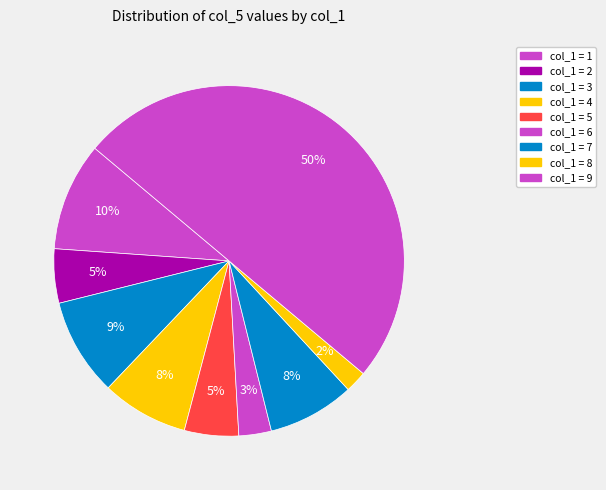

How many segments does this pie chart have?

9